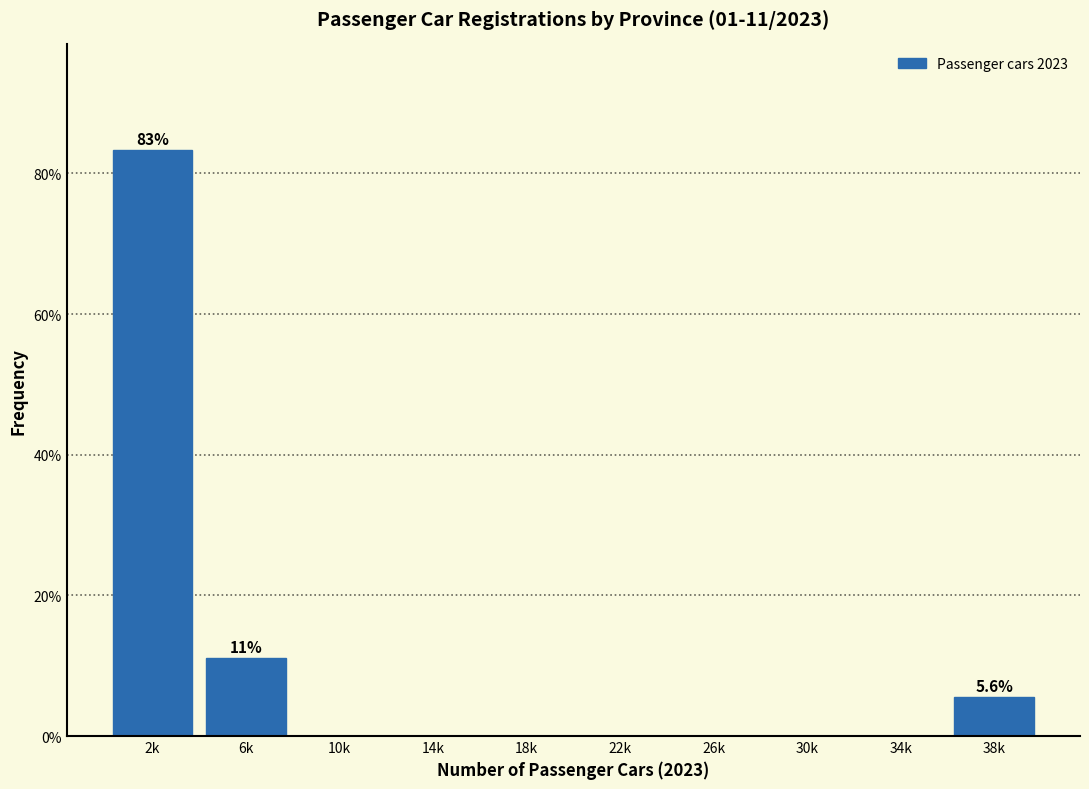

Reading left to right, transcribe all the data shown in this chart.

2k=83.3	6k=11.1	10k=0.0	14k=0.0	18k=0.0	22k=0.0	26k=0.0	30k=0.0	34k=0.0	38k=5.6